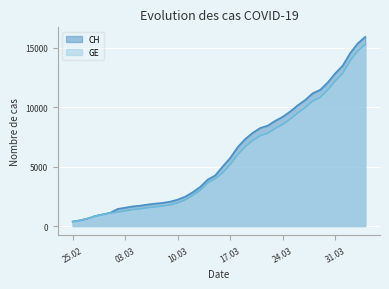

Which series has the largest range (max minus min)?

CH